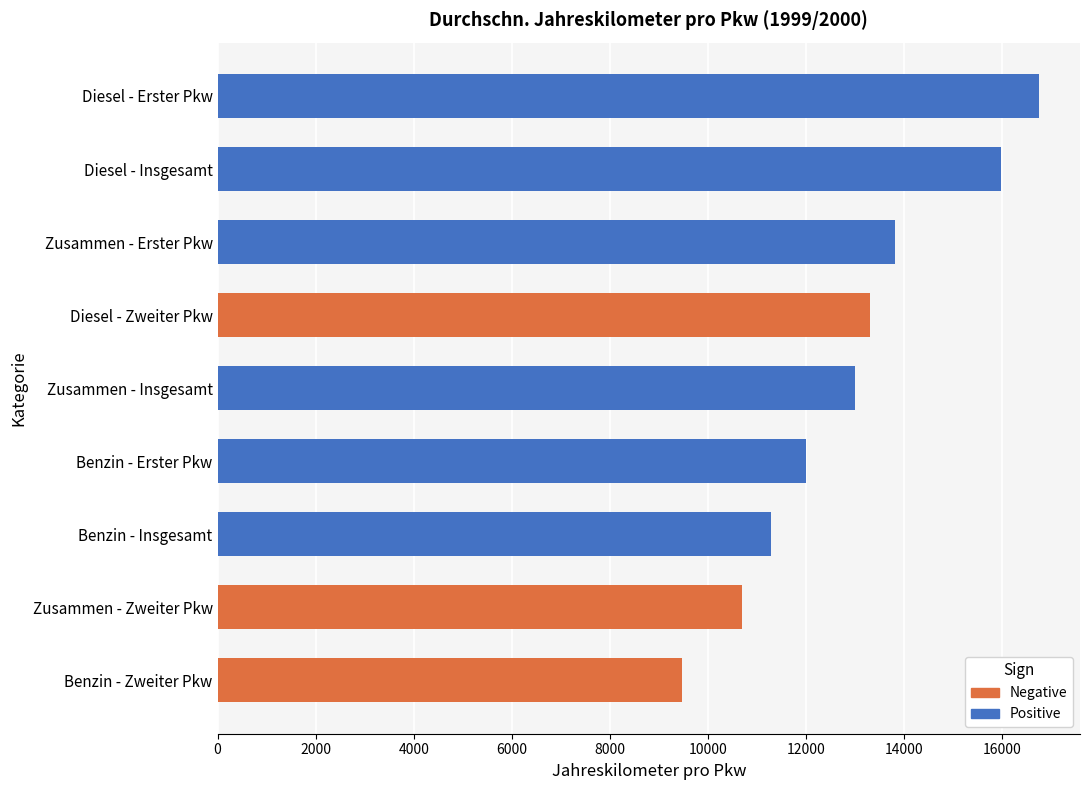

The value at Benzin - Insgesamt is 11285. True or false?

True